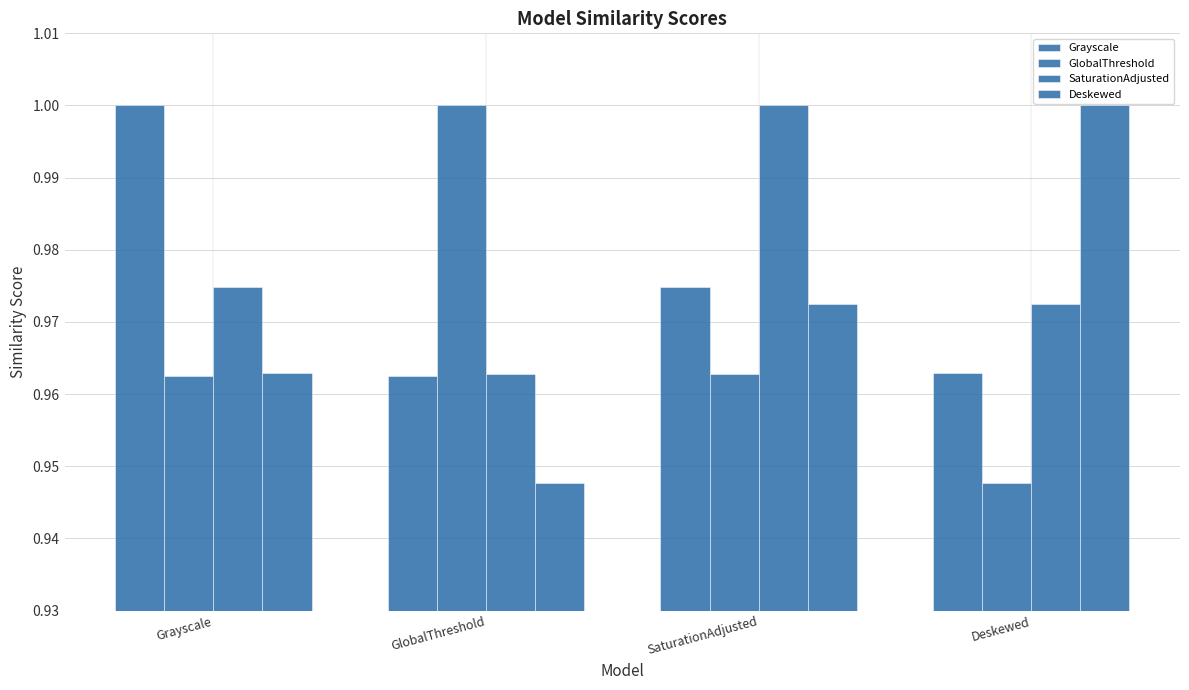

Is the value of SaturationAdjusted at GlobalThreshold greater than the value of Deskewed at SaturationAdjusted?

No